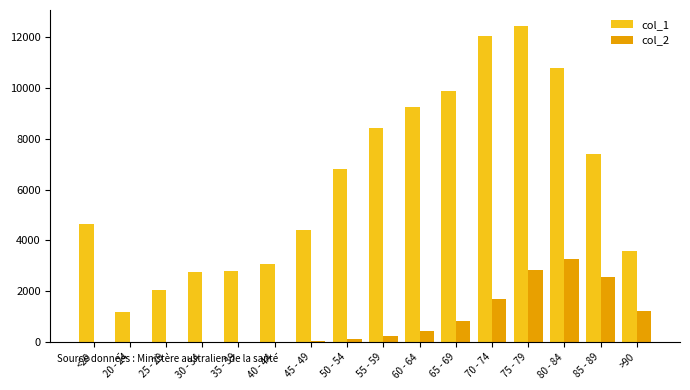

Which category has the highest value in the col_1 series?

75 - 79